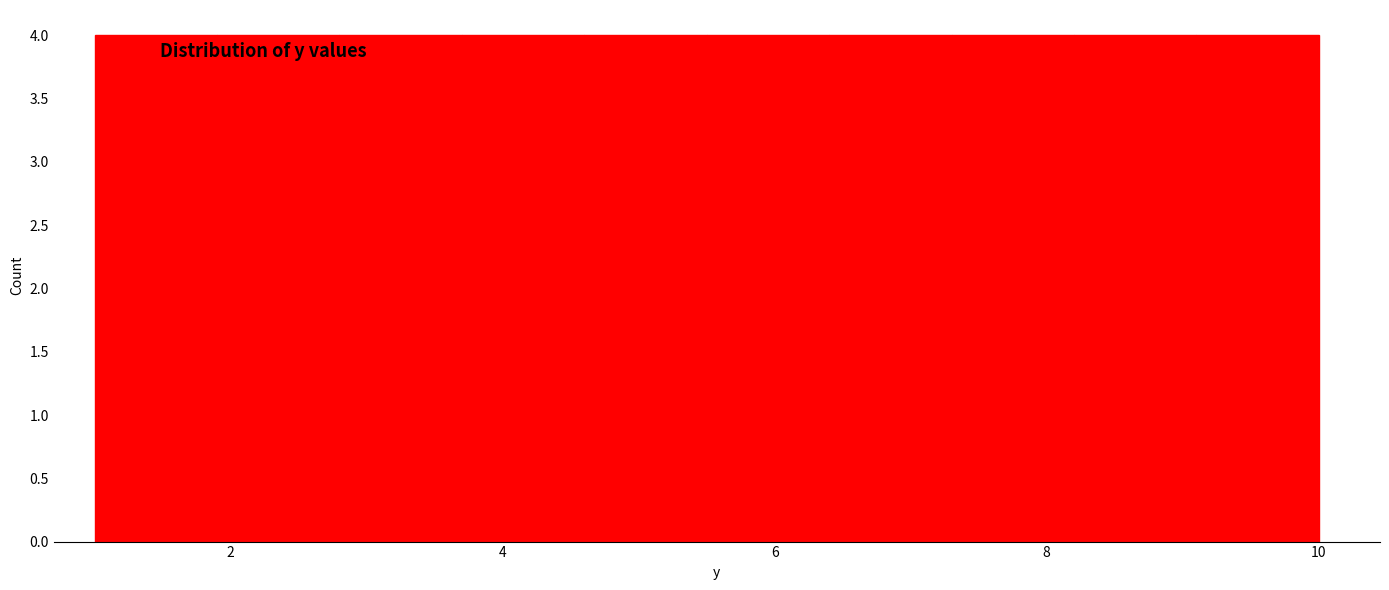

How tall is the bar that spans 9.1 to 10.0 on the x-axis? Neither the bar edges nor the heights are printed on the chart, so give them approximately, as read against the axes.

4